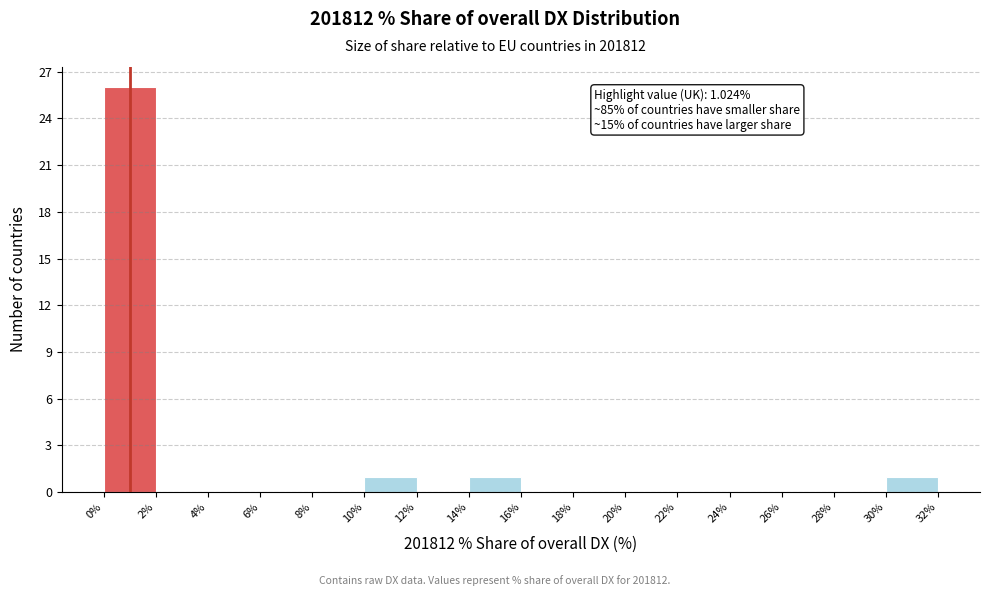

Which range on the x-axis has the tallest bar?

0% to 2%